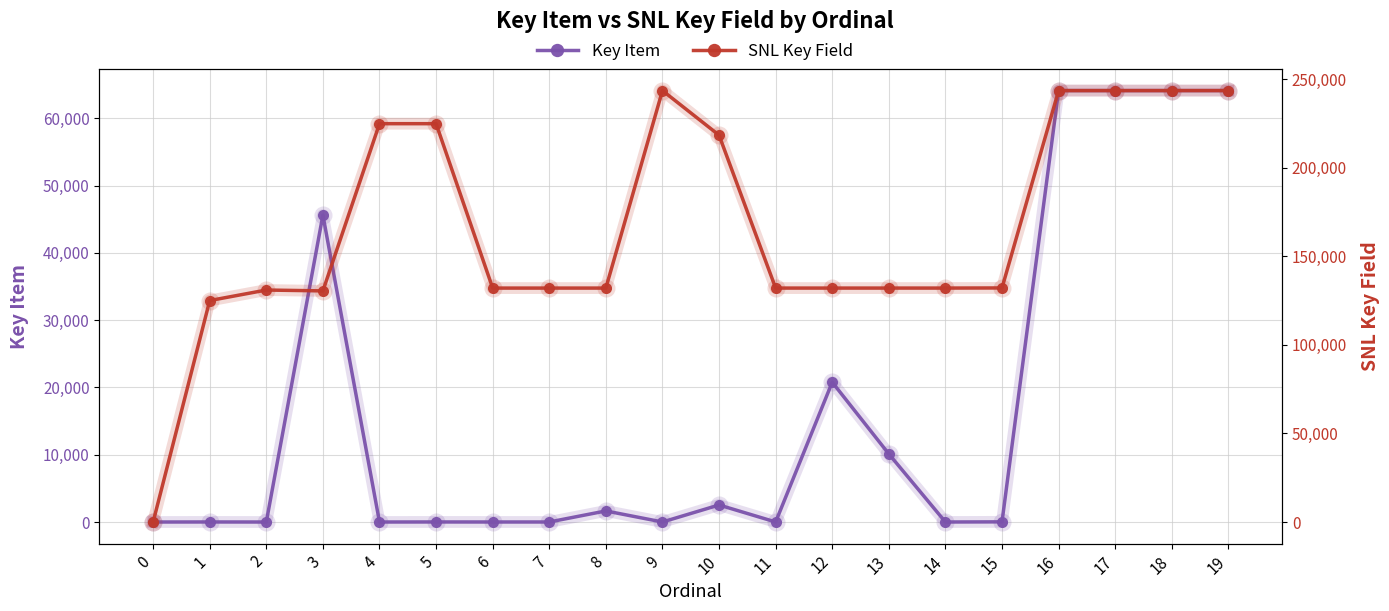

At which label is SNL Key Field closest to 121809?

1